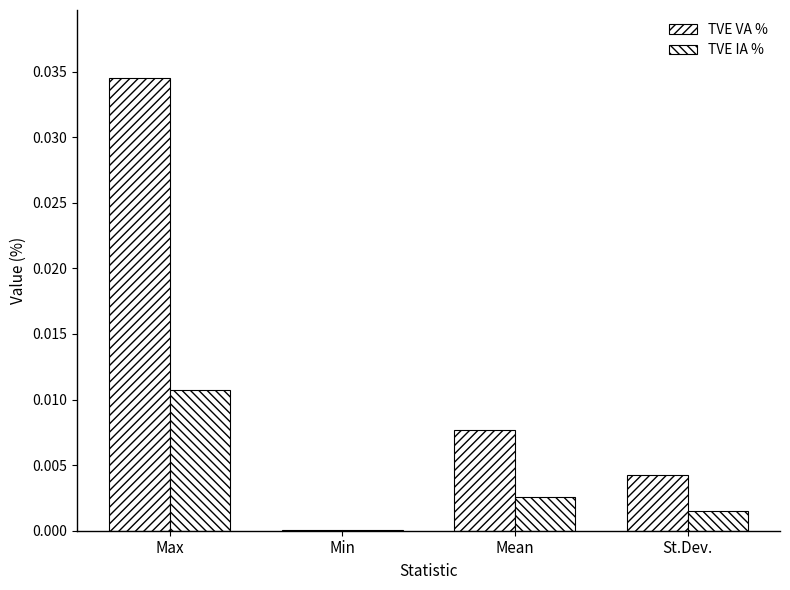

Count the number of data series in this chart.

2